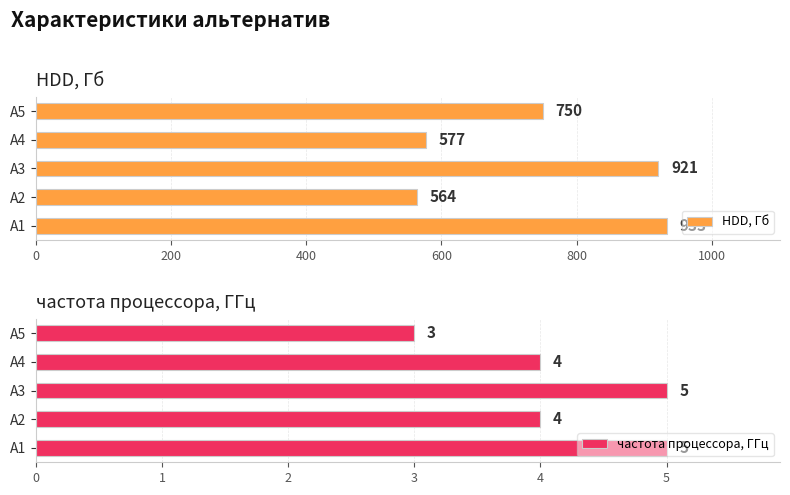

The частота процессора, ГГц series shows 5 at A1. True or false?

True